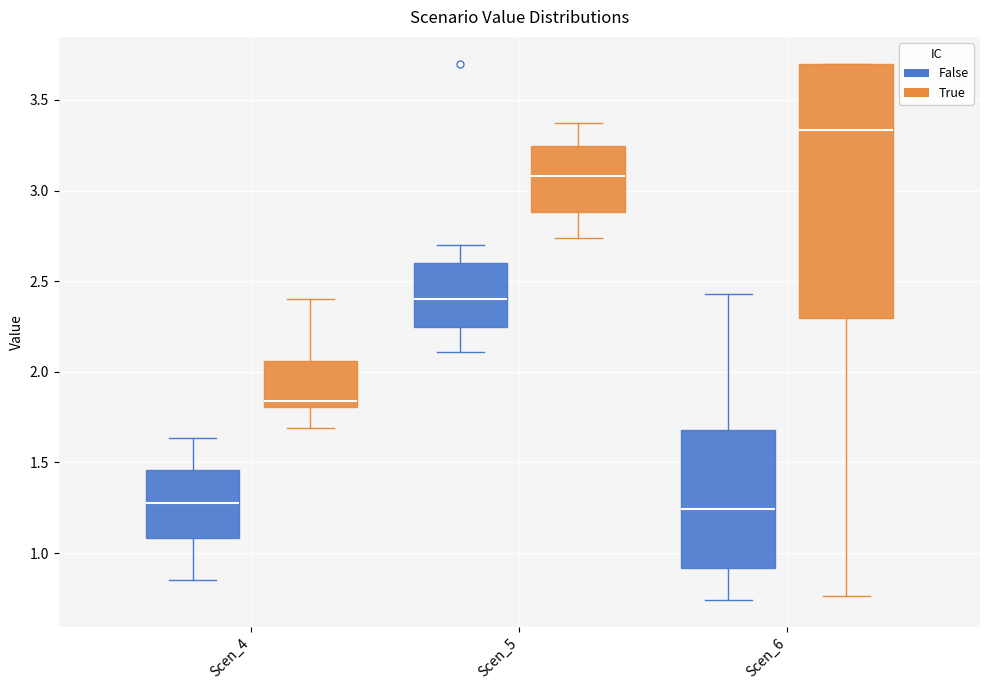

Which box is the tallest, from its lower edge to its upper edge?

Scen_6 (True)